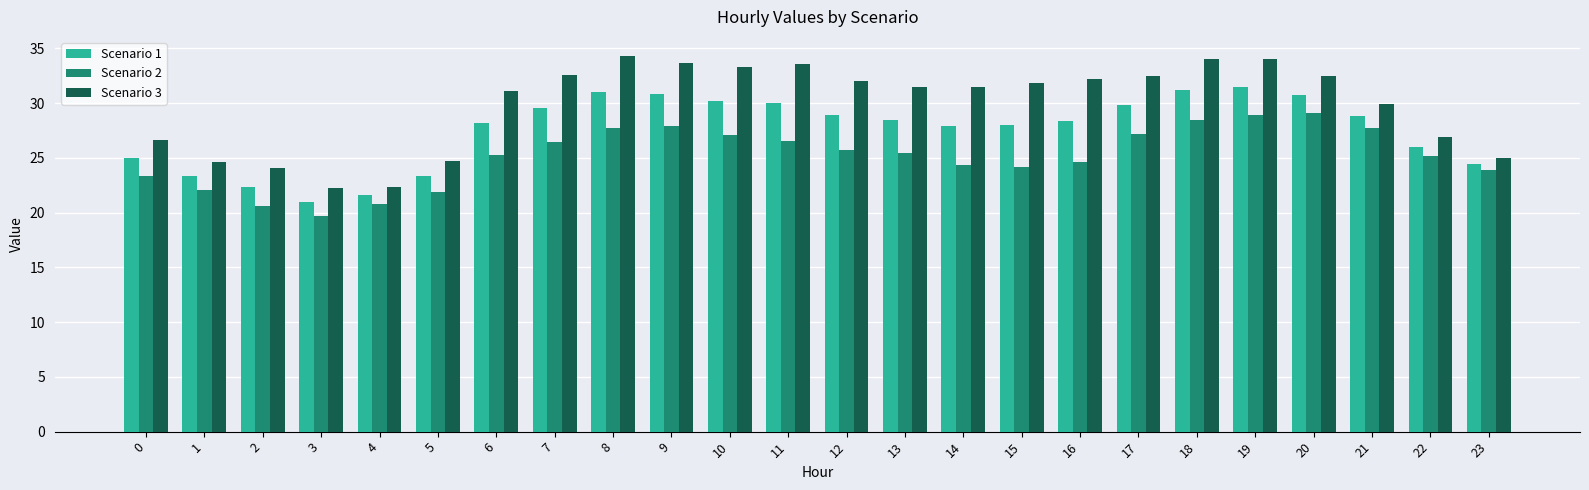

List the series in order of their overall mean, highest first.

Scenario 3, Scenario 1, Scenario 2